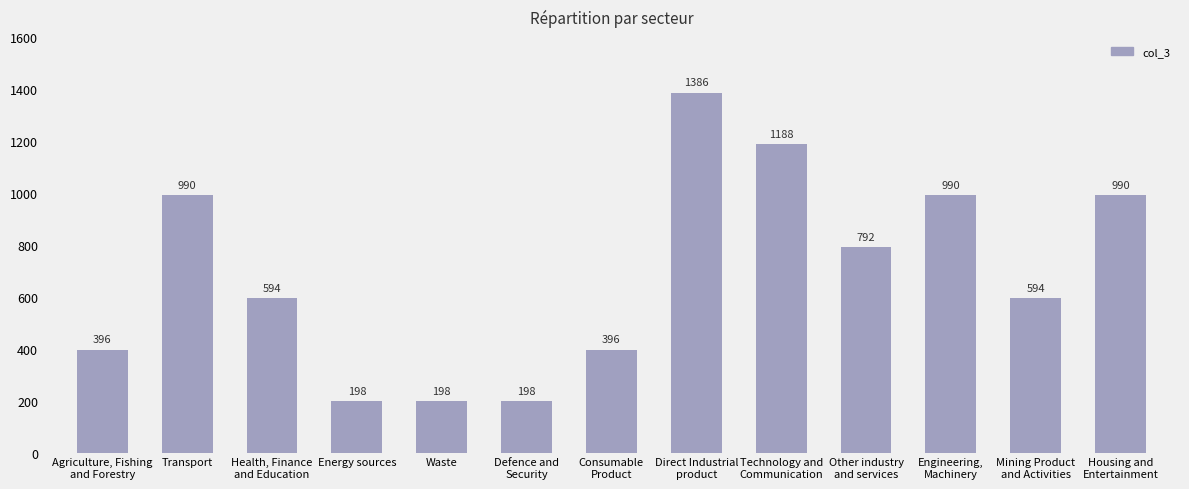

True or false: the data shows 93 at Waste.

False